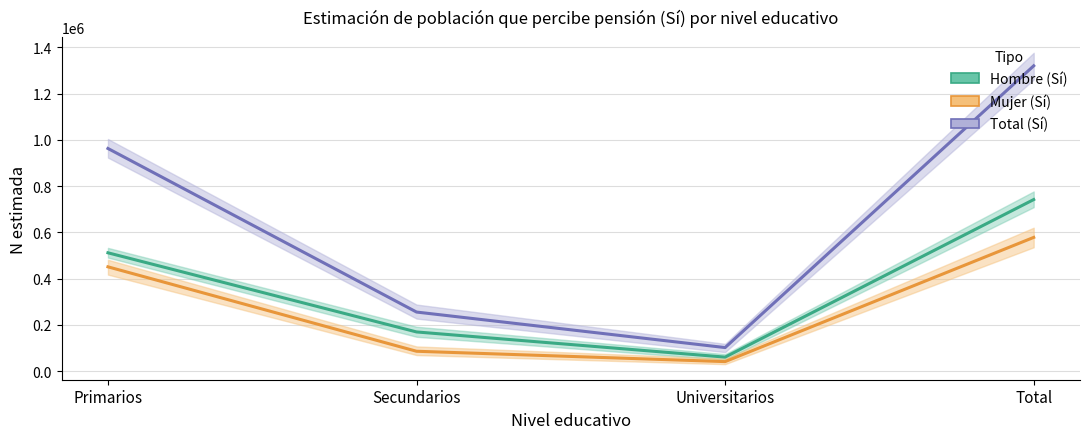

Rank the series by their maximum value, from lowest to highest.

Mujer (Sí), Hombre (Sí), Total (Sí)